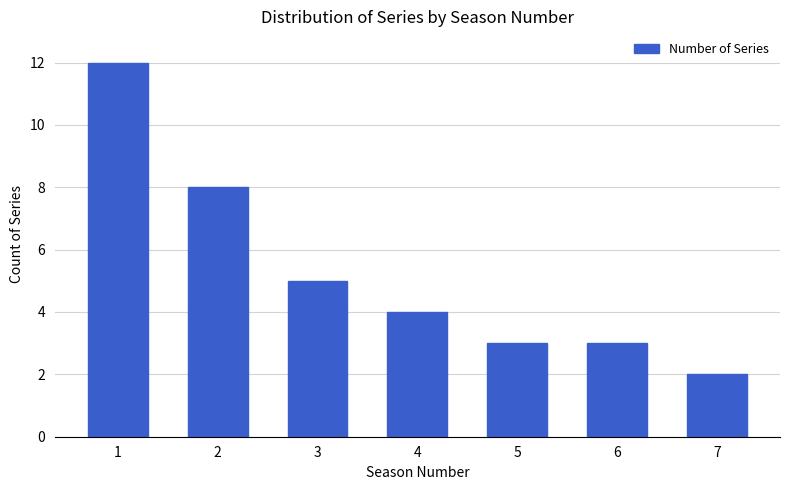

The value at 1 is 12. True or false?

True